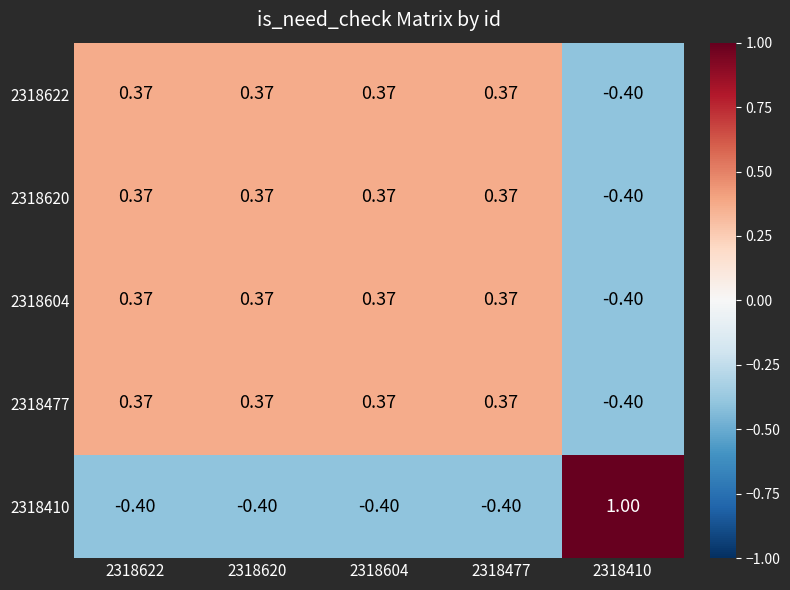

How many data points in 2318410 are above 0?

1